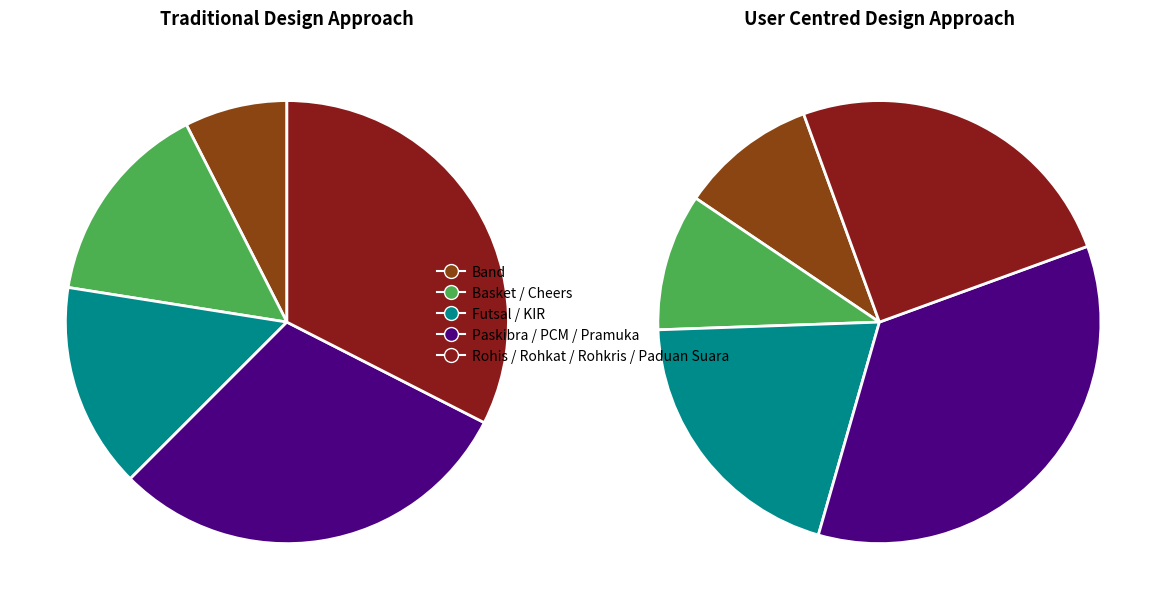

Combined, do KIR and Pramuka account for over 50%?

No